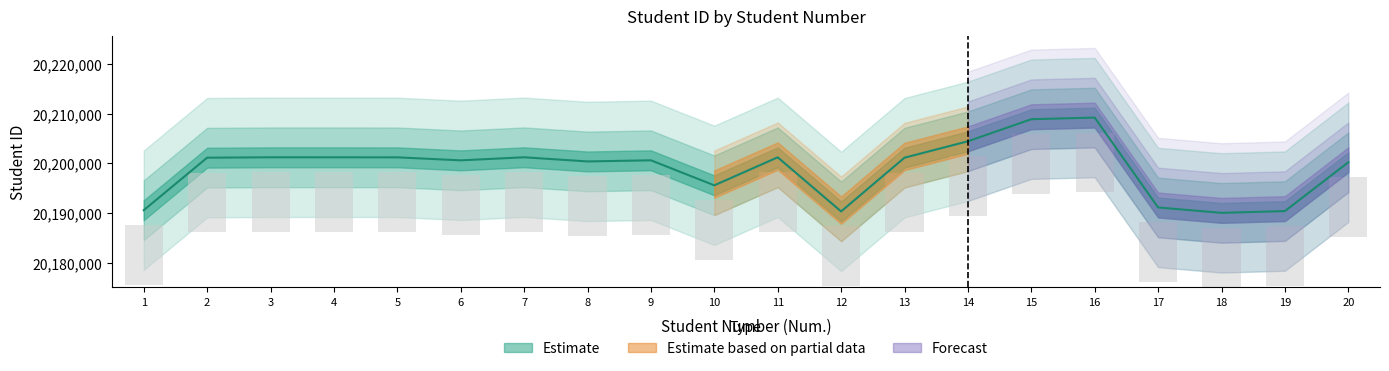

Rank the categories by value from lowest to highest.

18, 12, 19, 1, 17, 10, 20, 8, 6, 9, 13, 2, 5, 4, 11, 3, 7, 14, 15, 16